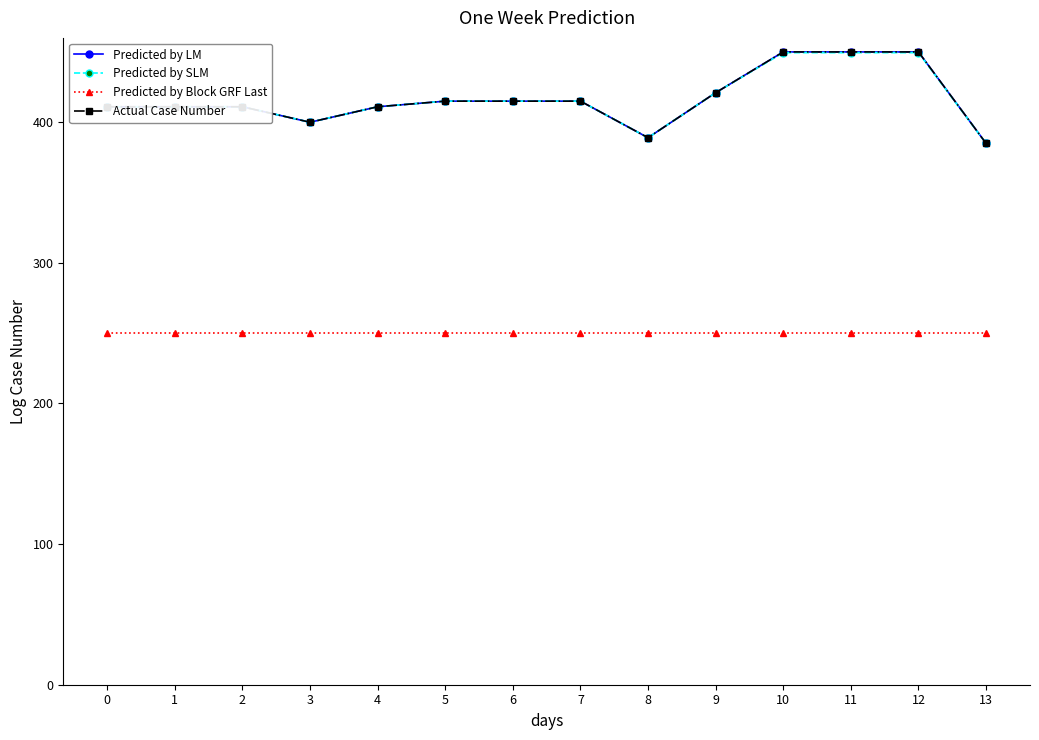

At which label does Predicted by LM reach its minimum?

13